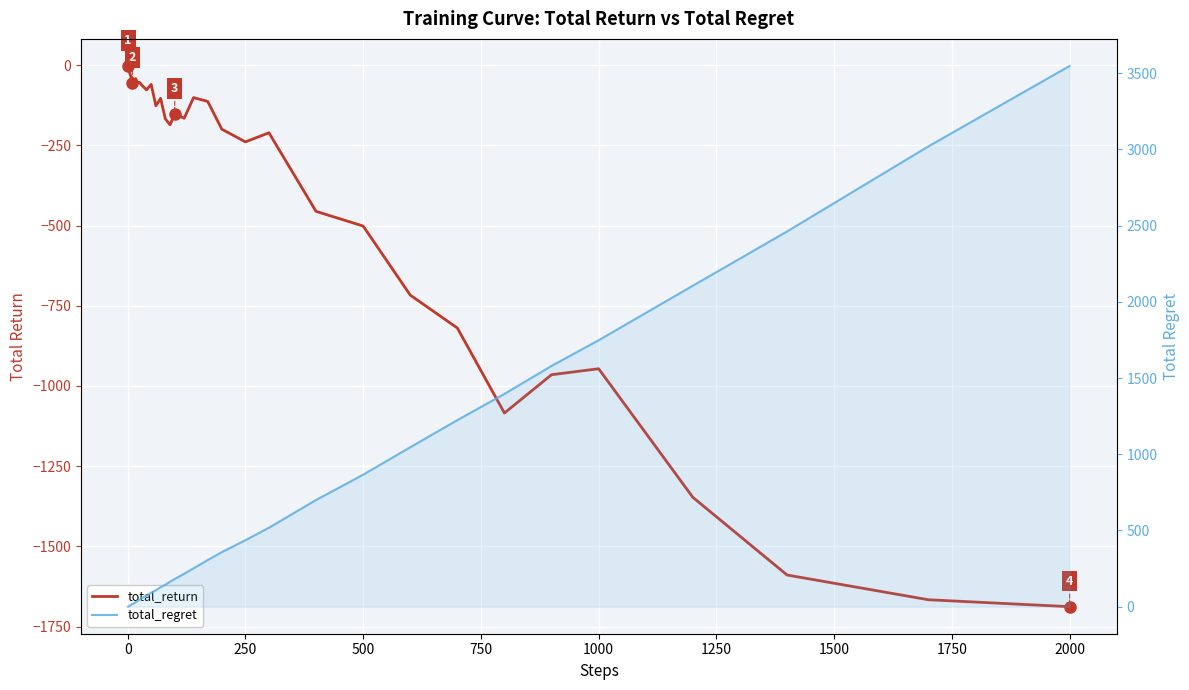

What is the difference between the maximum and minimum values in the total_regret series?

3548.0